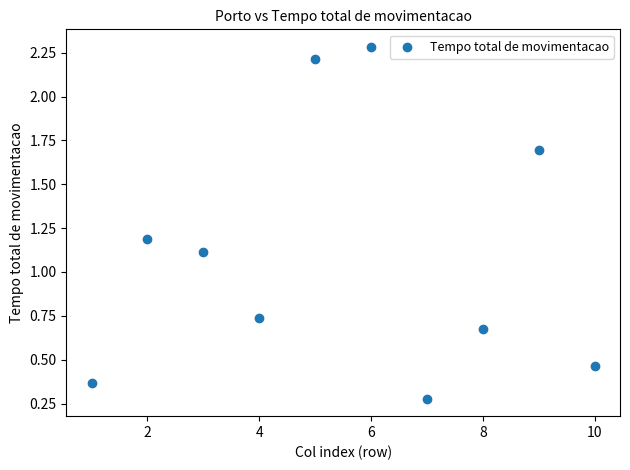

What is the average X value?

5.5